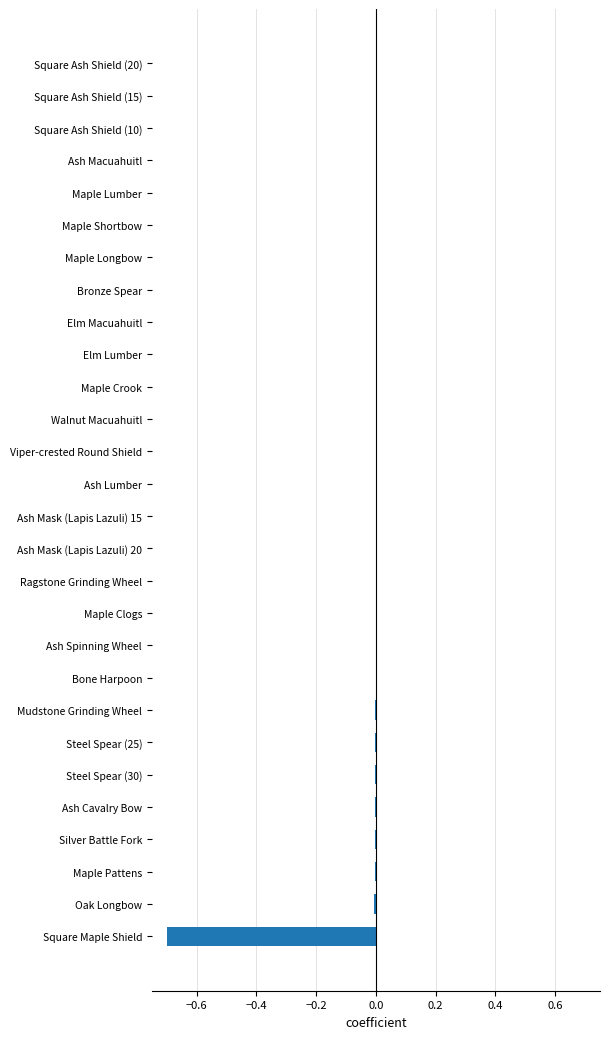

Are the bars horizontal?

Yes